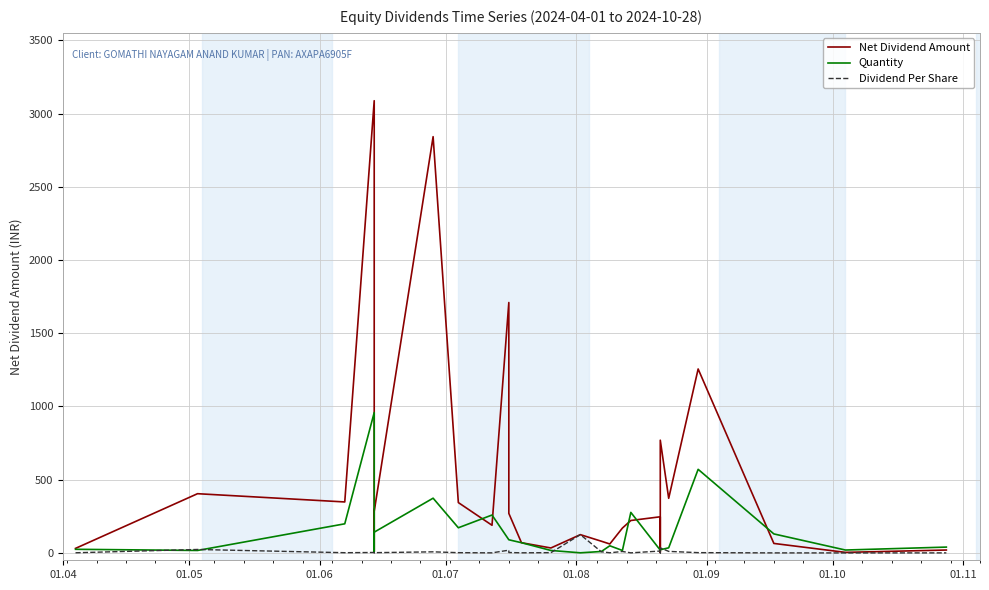

What is the sum of all Quantity values?

3633.0